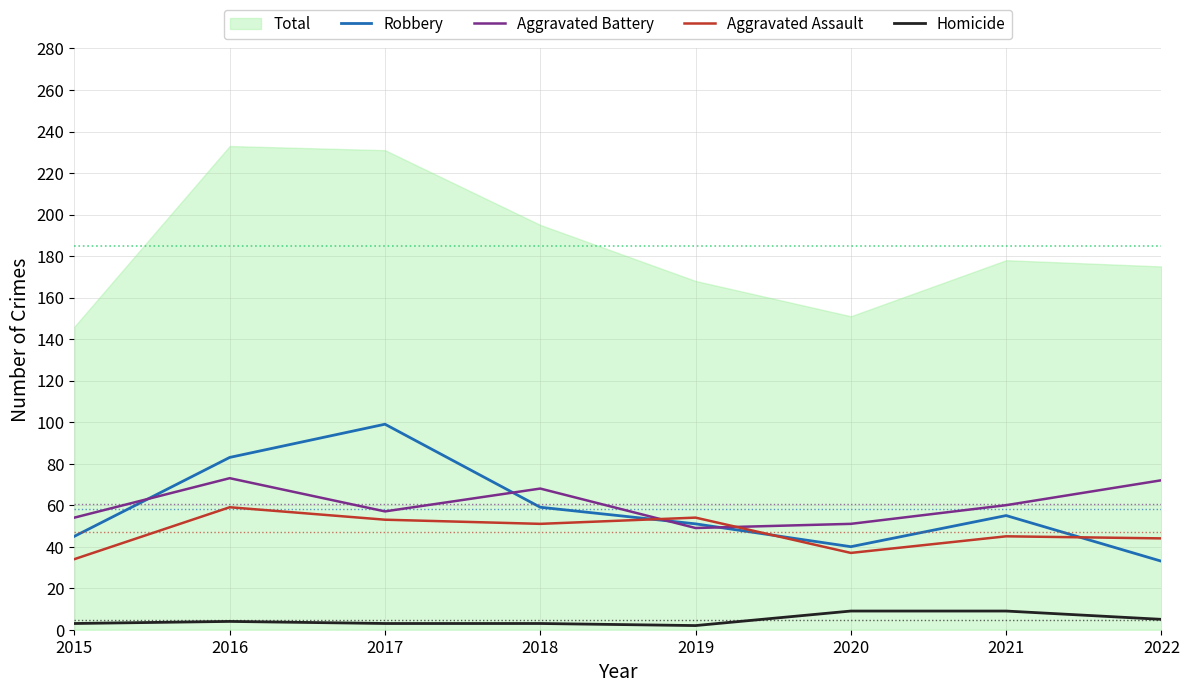

What is the value of the Homicide point at the 5th from the left?

2